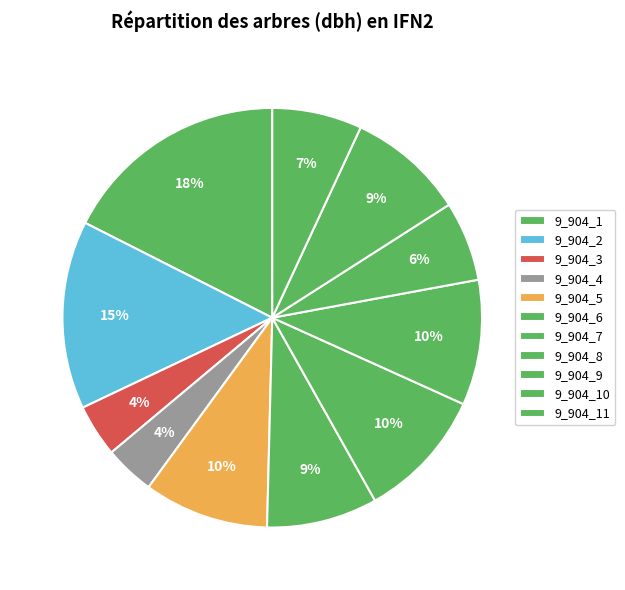

What is the ratio of the value at 9_904_9 to the value at 9_904_5?

0.6